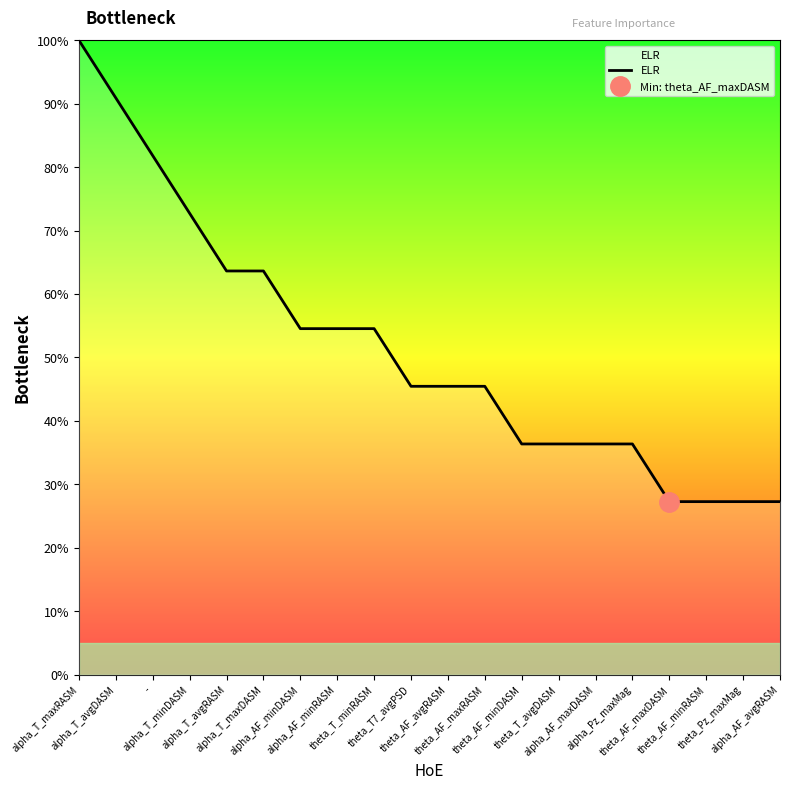

What is the sum of all values?

1027.3